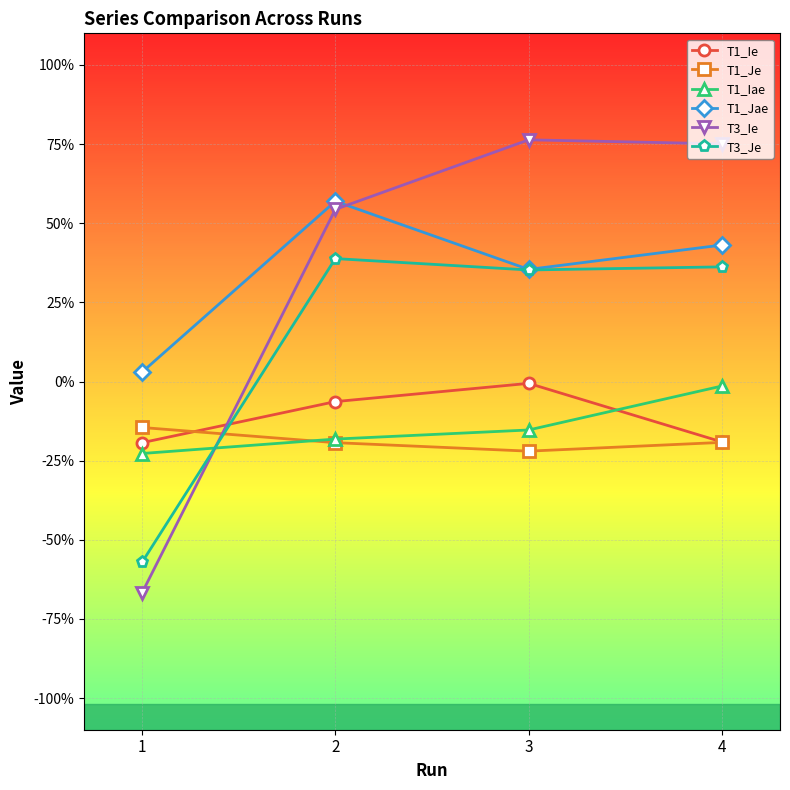

The value of T3_Ie at 4 is 0.4. True or false?

False